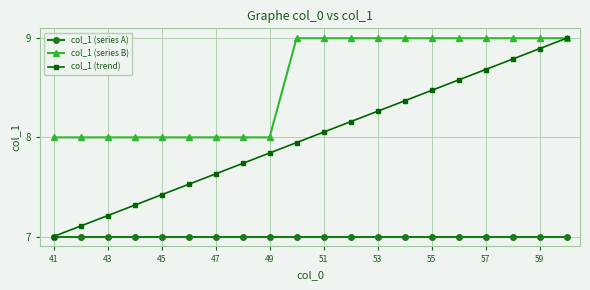

Which series has the largest total across all categories?

col_1 (series B)